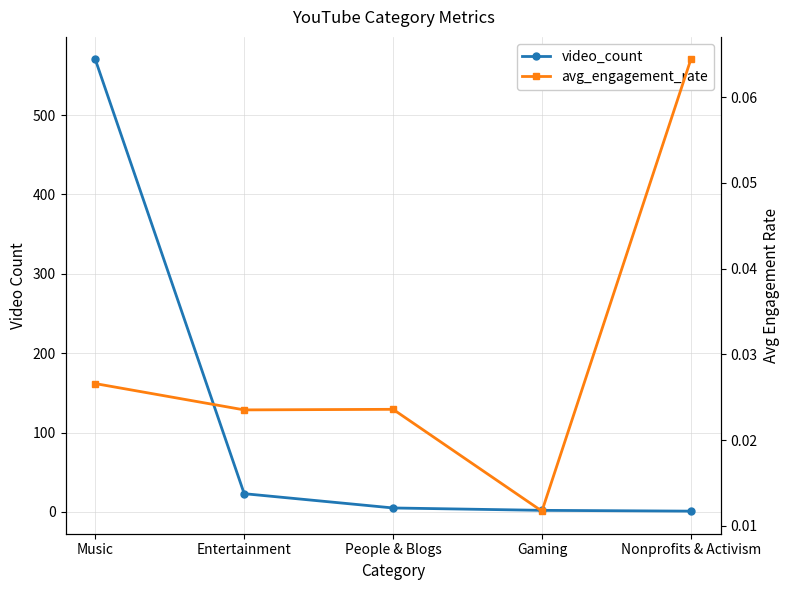

True or false: avg_engagement_rate and video_count cross at least once.

False